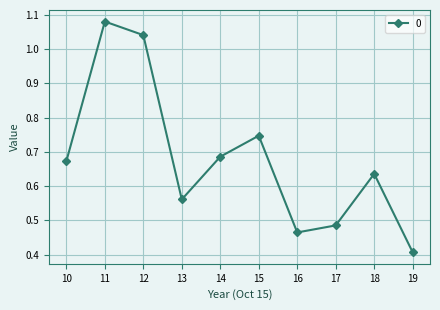

Rank the categories by value from highest to lowest.

11, 12, 15, 14, 10, 18, 13, 17, 16, 19